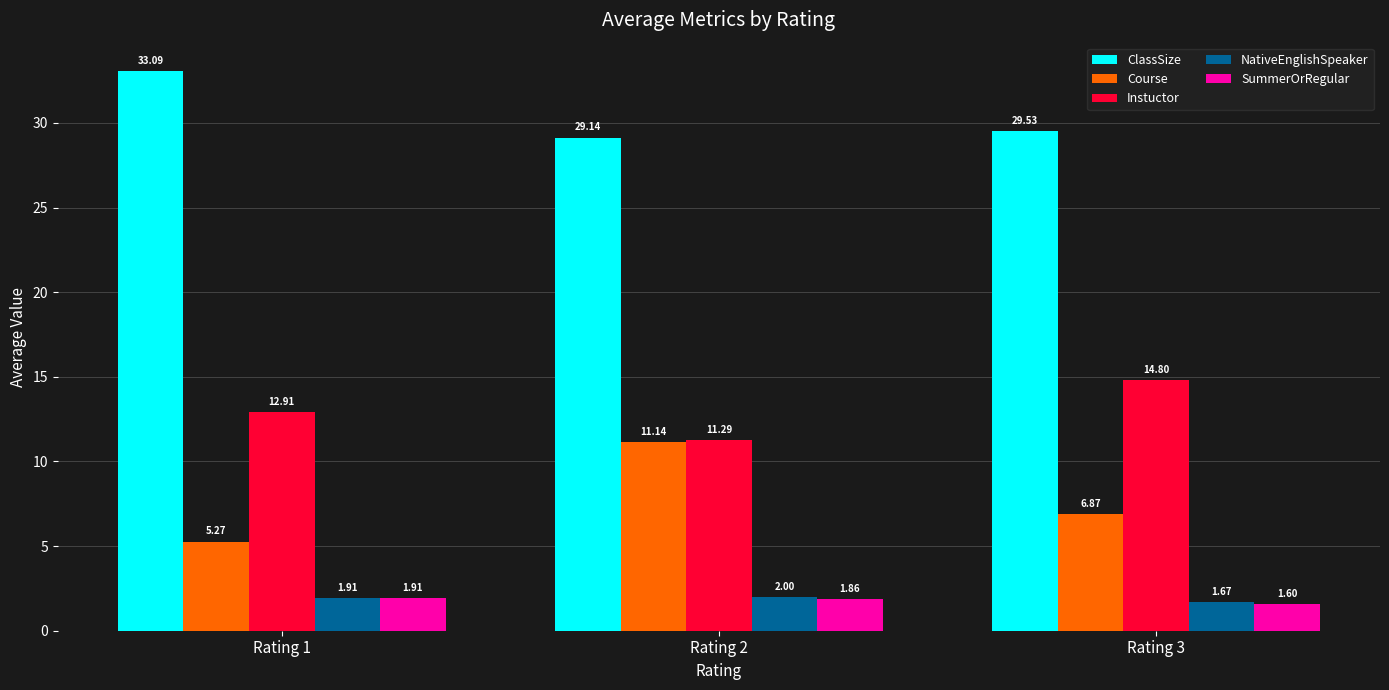

Which series has the largest range (max minus min)?

Course